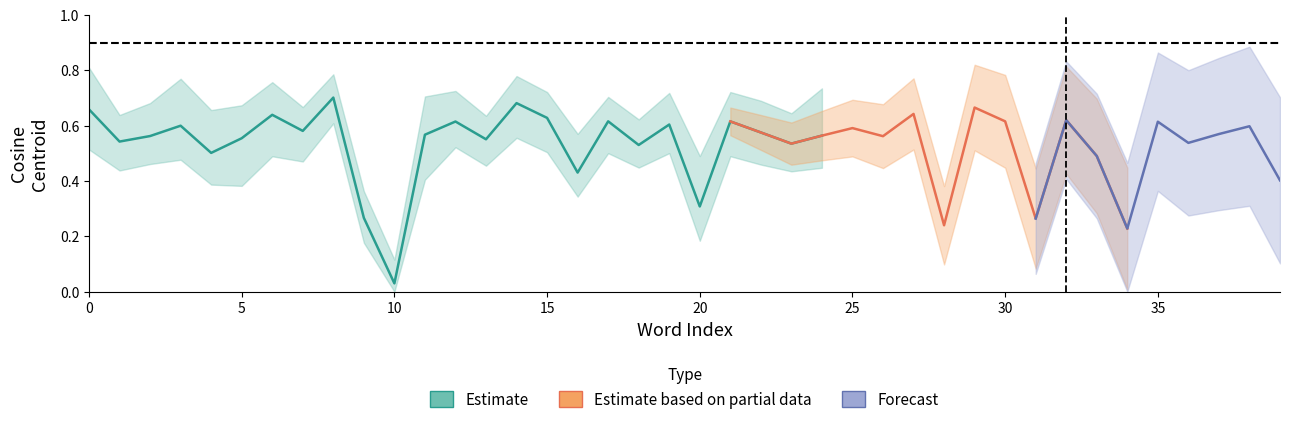

At which label is the value closest to 0?

10